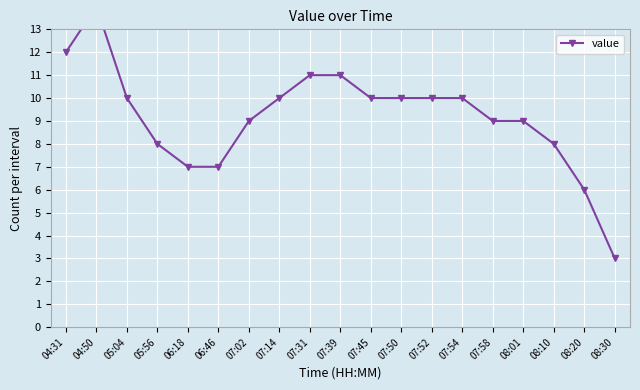

Reading left to right, transcribe all the data shown in this chart.

12	14	10	8	7	7	9	10	11	11	10	10	10	10	9	9	8	6	3